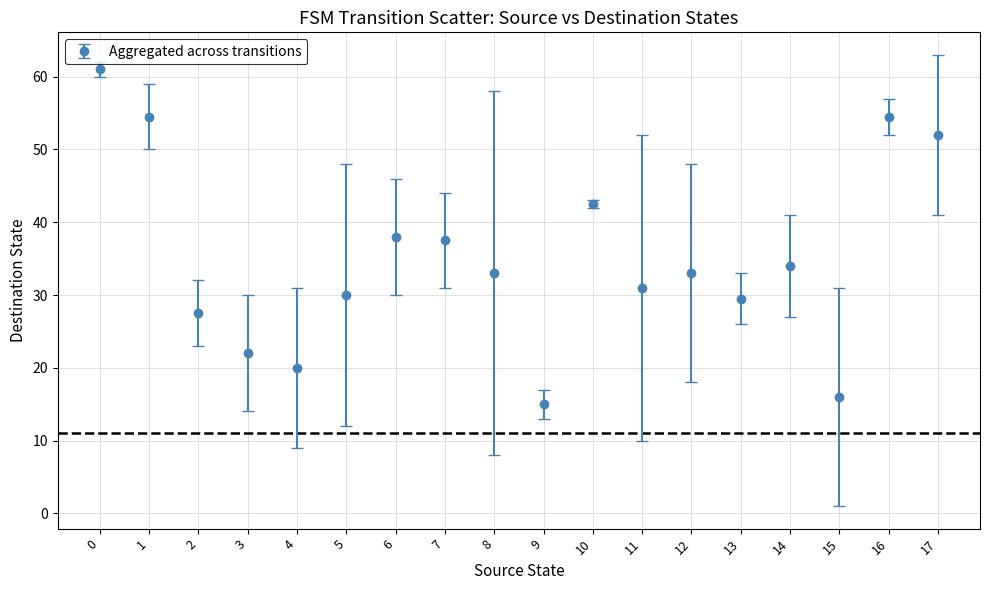

What is the value of the 16th point from the left?

16.0